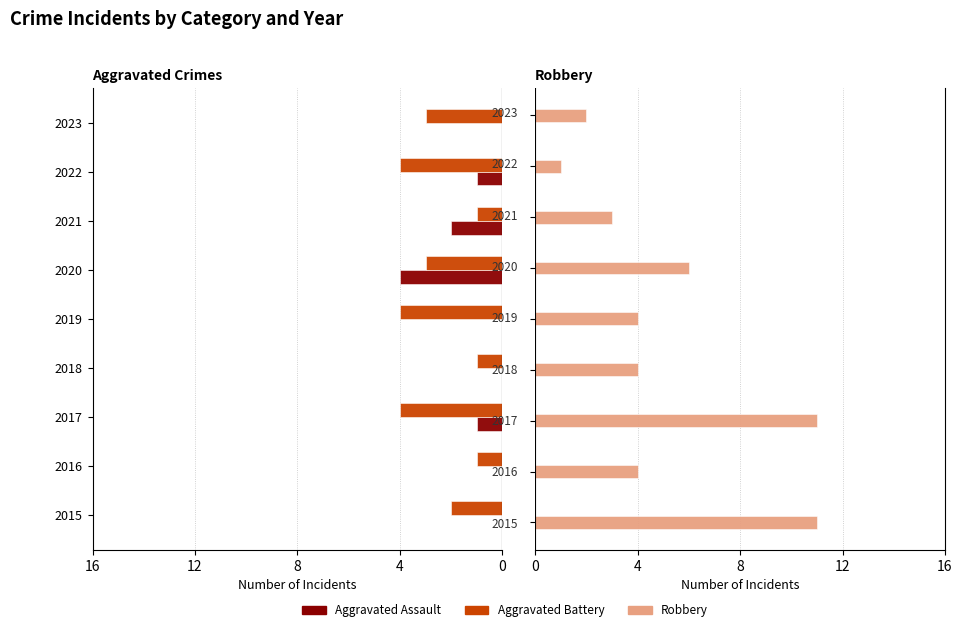

Which series has the largest range (max minus min)?

Robbery